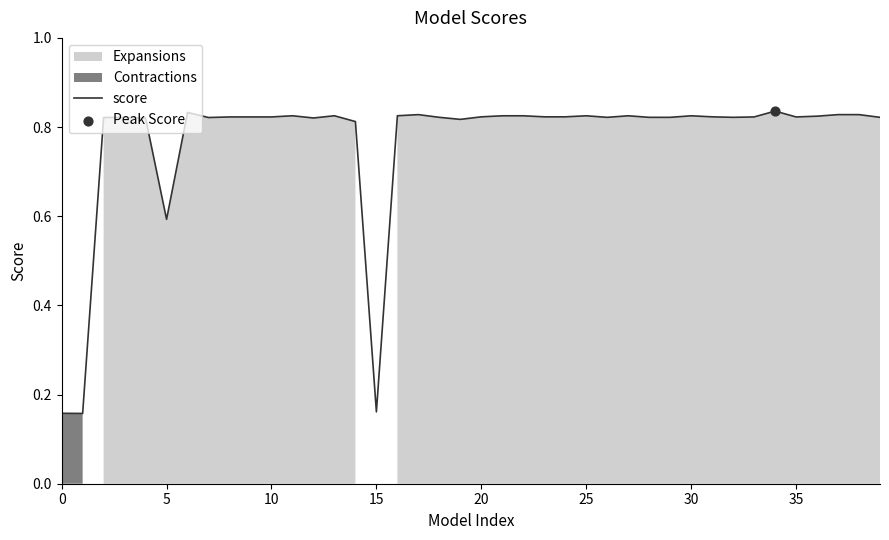

Between 9 and 33, which is larger?

9